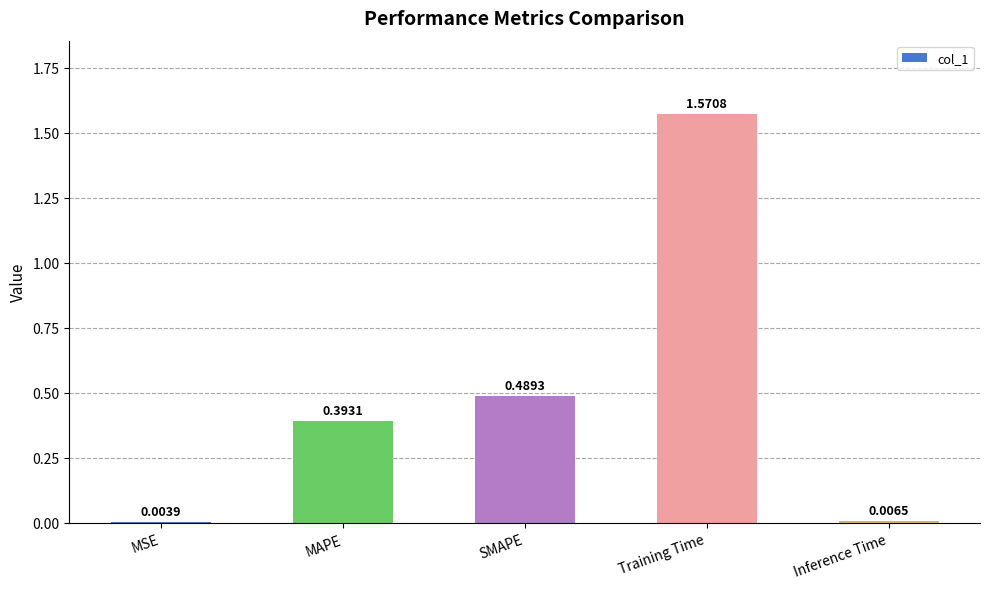

At which label is the value closest to 0?

MSE